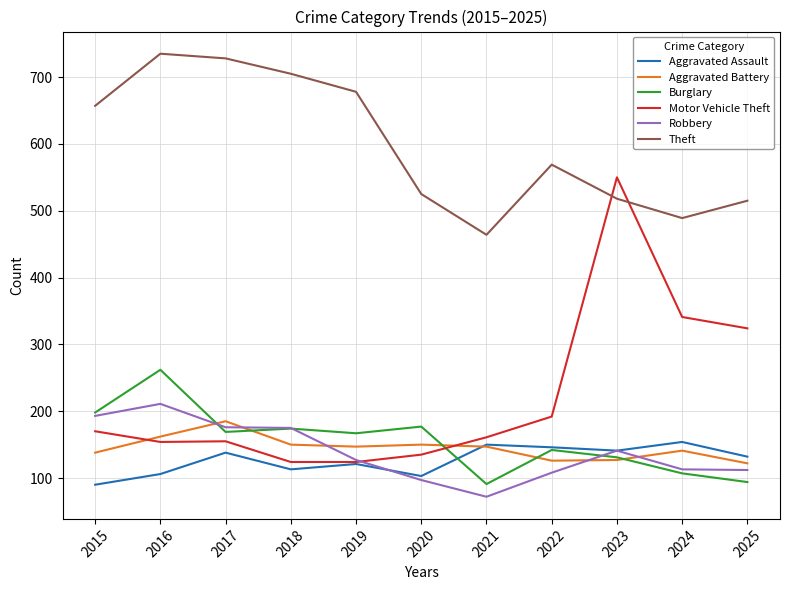

At how many categories does at least one series exceed 400?

11